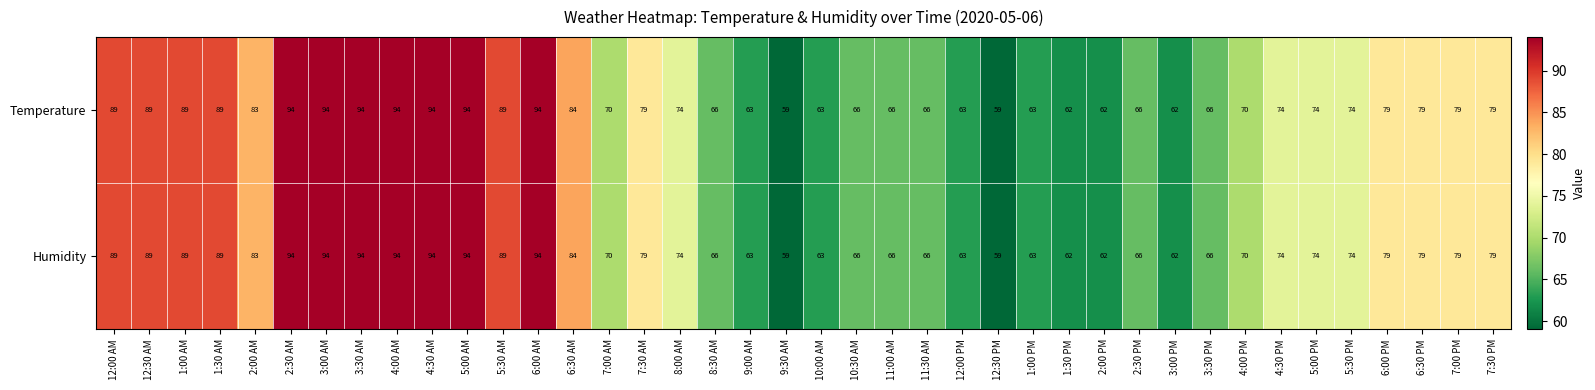

What is the difference between the maximum and minimum values in the Humidity series?

35